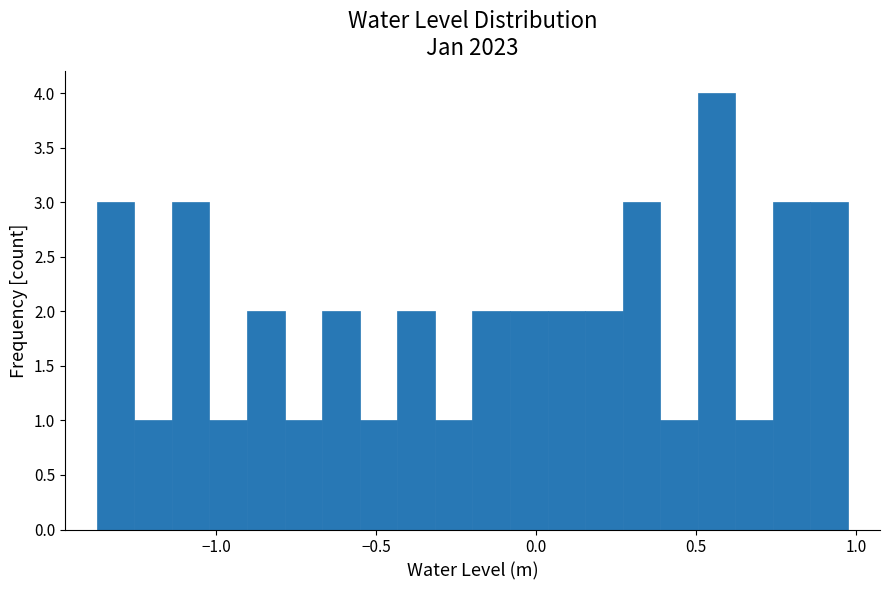

Around what value on the x-axis is the tallest bar? Give the approximate position of its centre, as read against the axis.

0.55